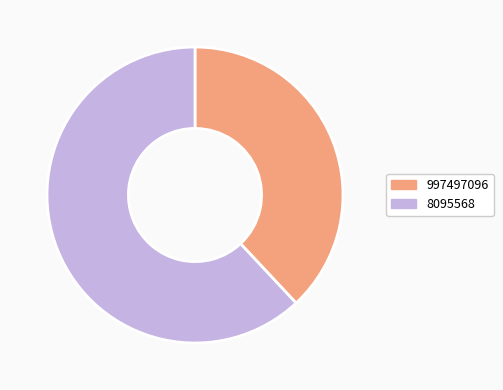

How many segments does this pie chart have?

2